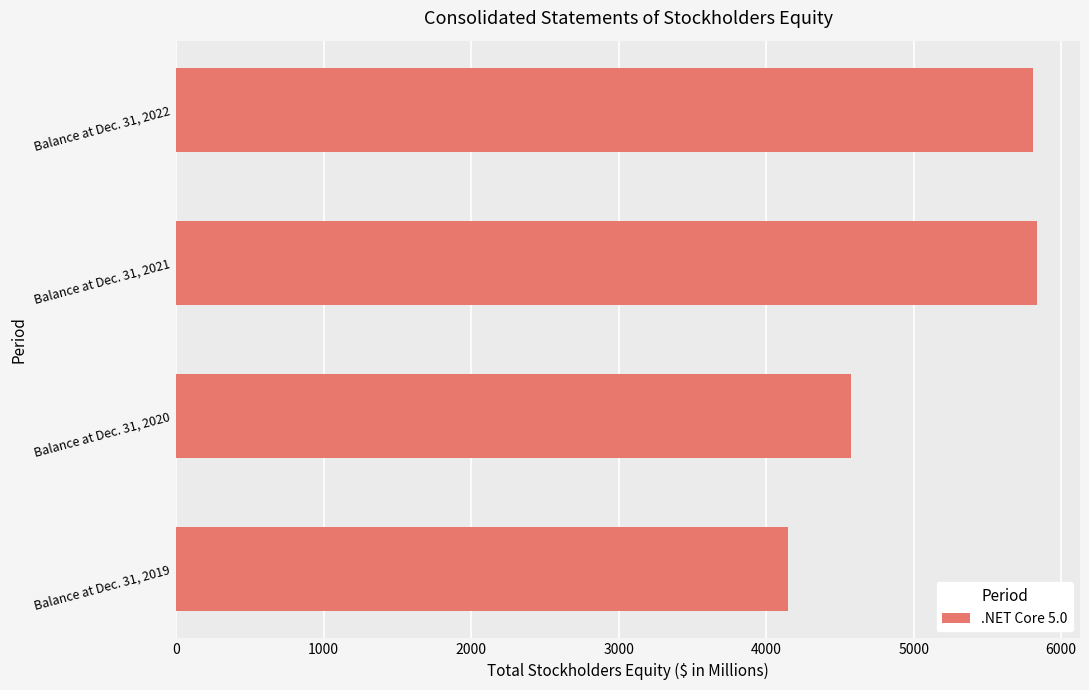

Approximately how many times larger is the value at Balance at Dec. 31, 2020 compared to Balance at Dec. 31, 2021?

0.8